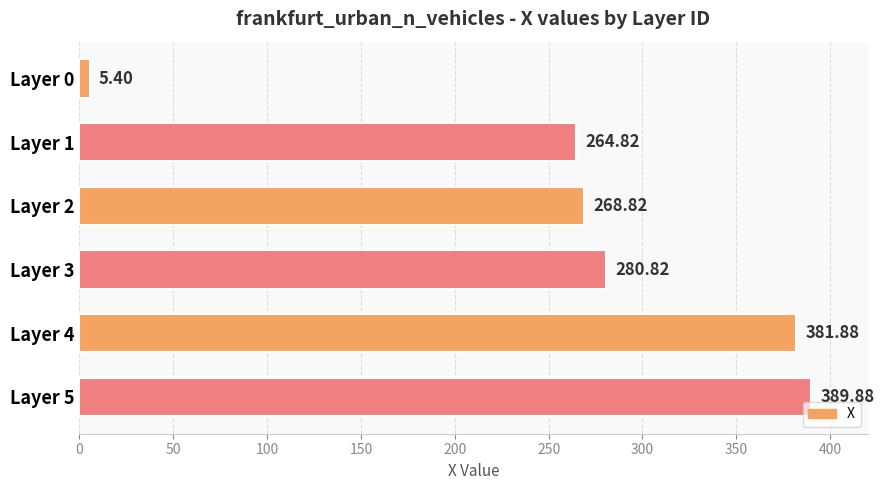

How many data points are above 280?

3